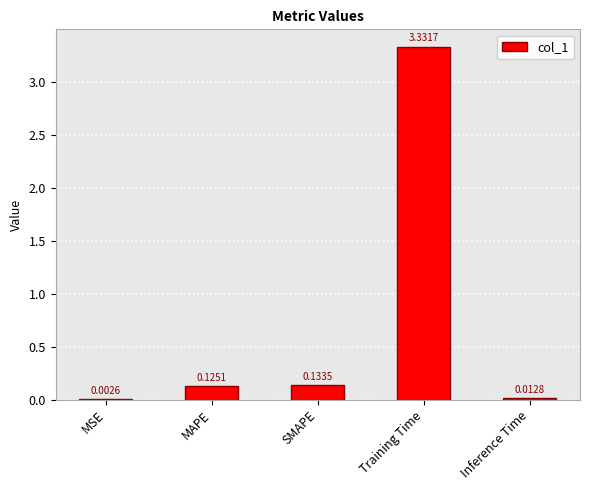

Which label corresponds to the largest value in the chart?

Training Time